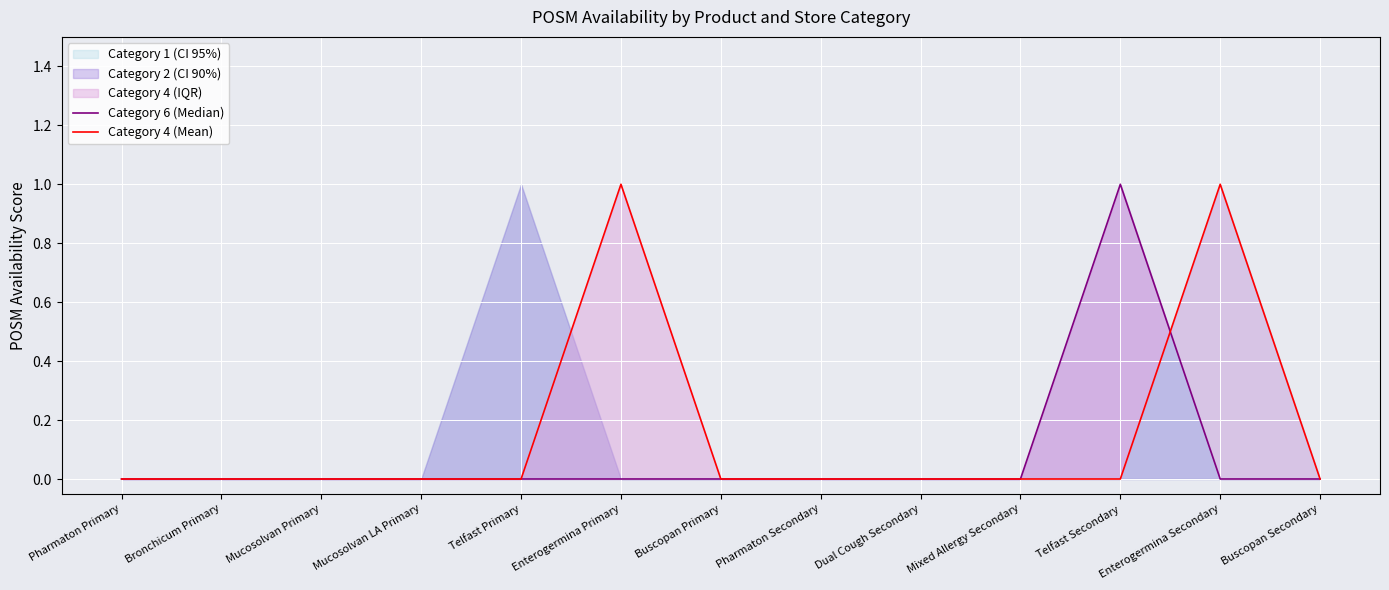

What is the label of the 7th point from the left?

Buscopan Primary